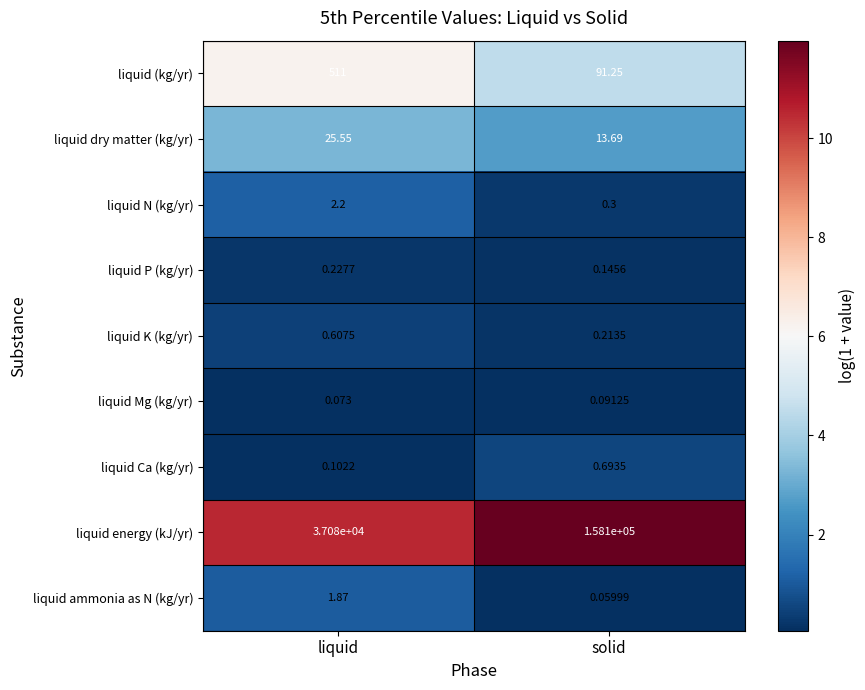

Where is liquid Mg (kg/yr) nearest to the value 0?

liquid